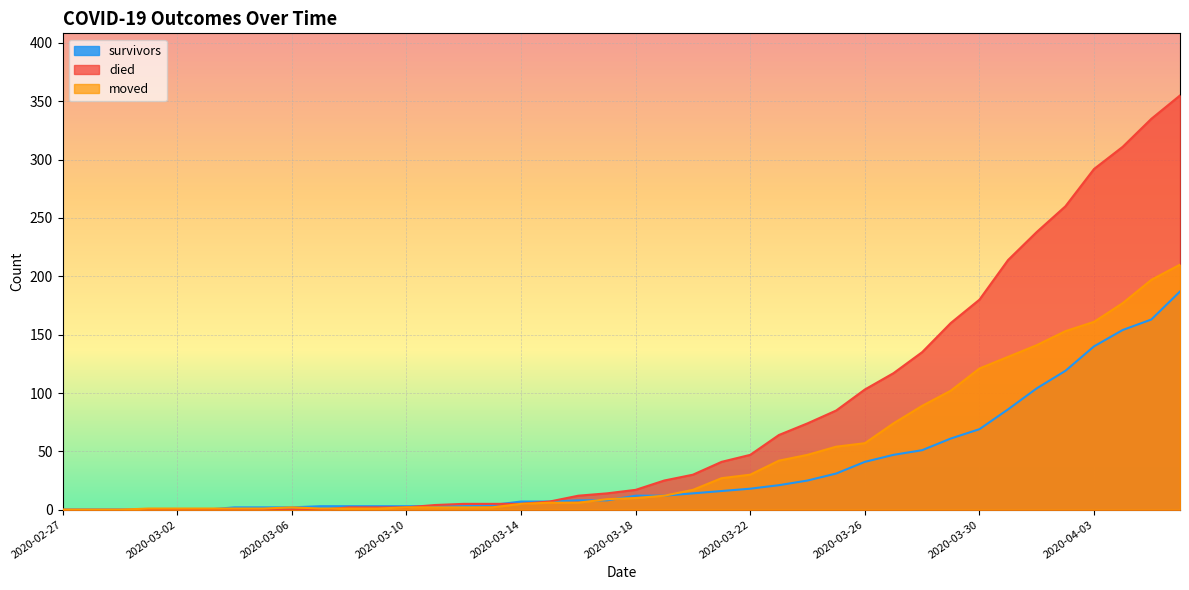

Which series has the largest range (max minus min)?

died